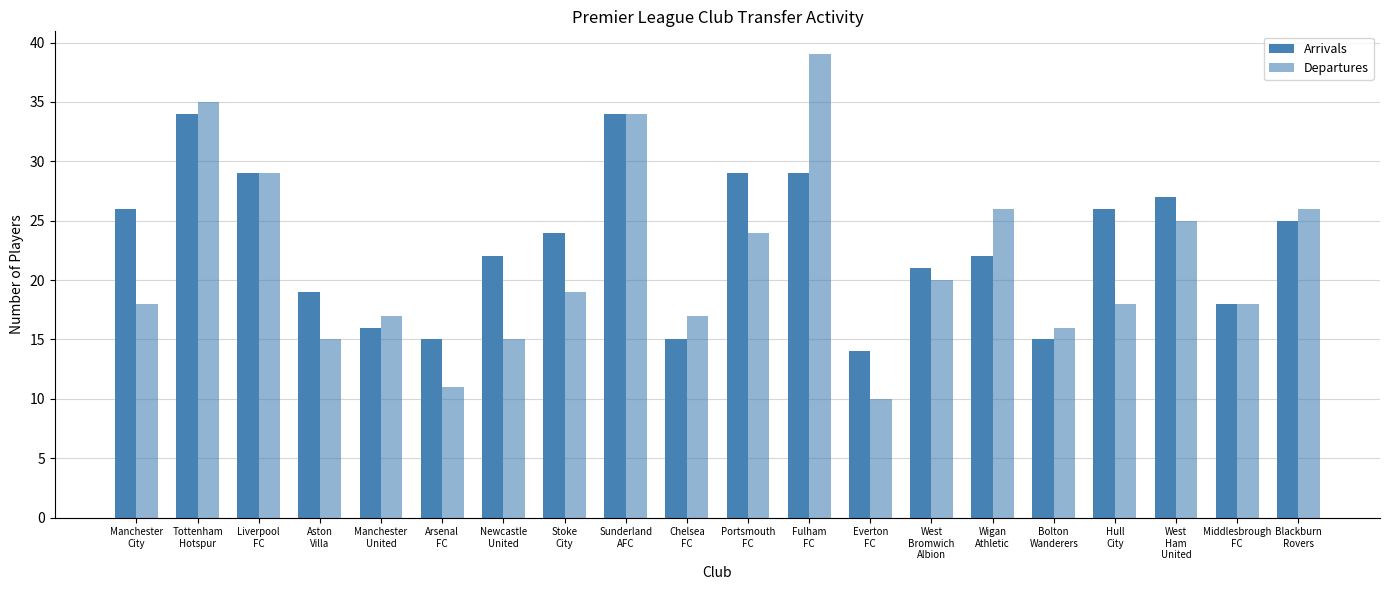

How many data points does each series have?

20